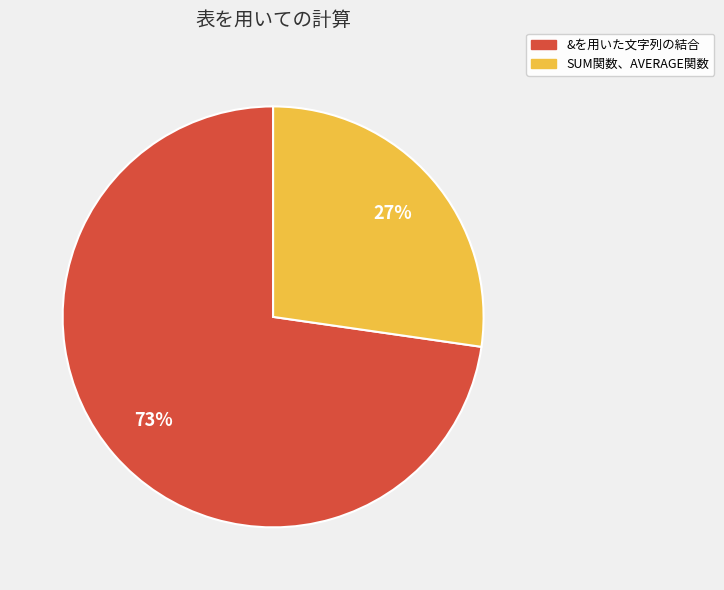

True or false: &を用いた文字列の結合 accounts for 73% of the total.

True